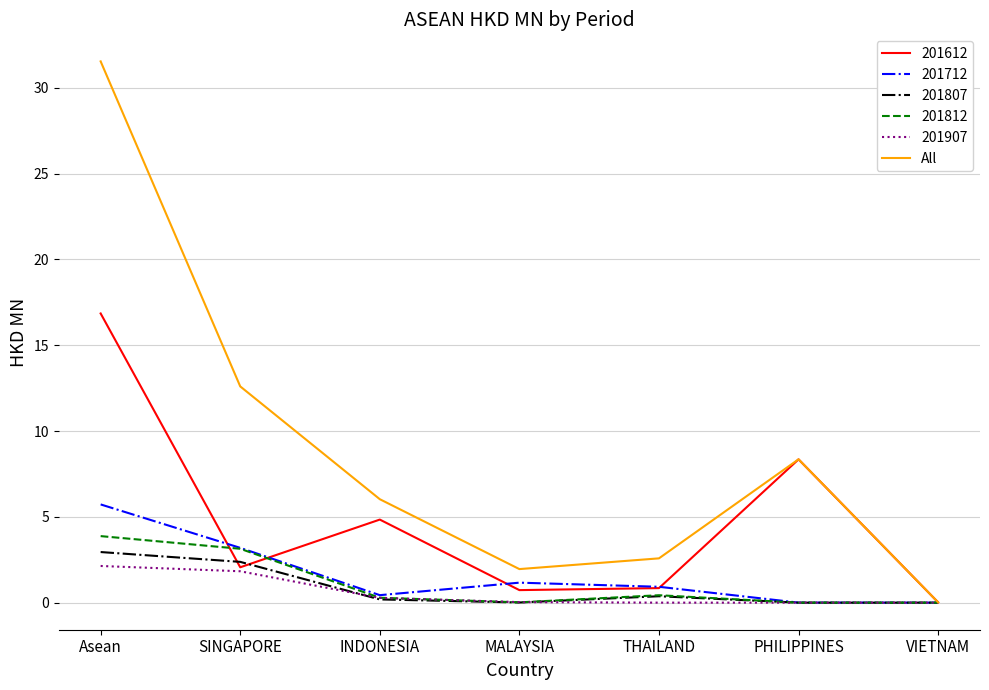

The value of 201812 at Asean is 3.9. True or false?

True